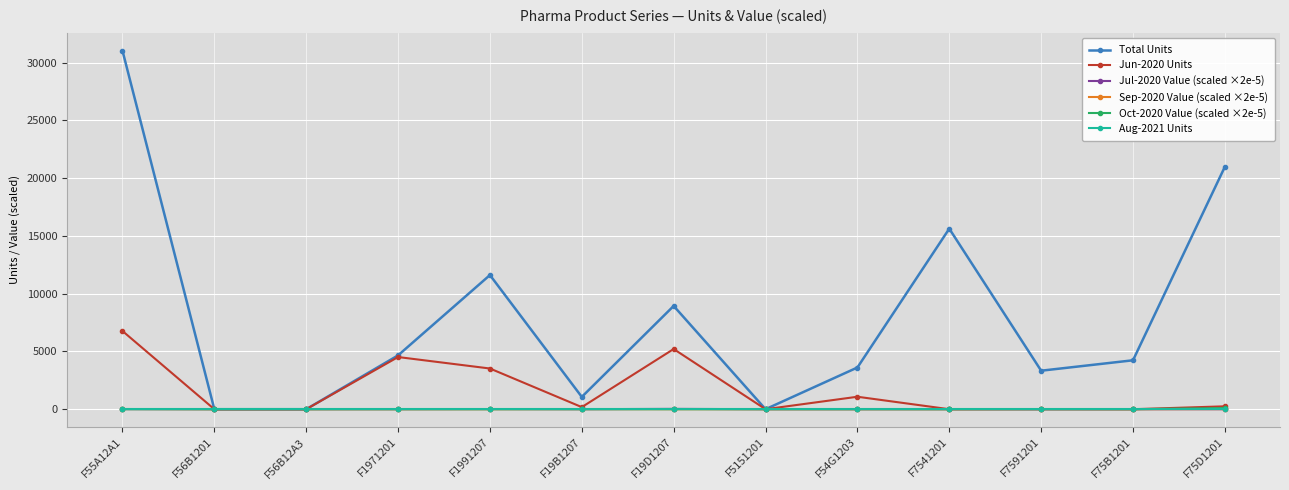

True or false: Oct-2020 Value (scaled ×2e-5) has a value of 0.0 at F54G1203.

True